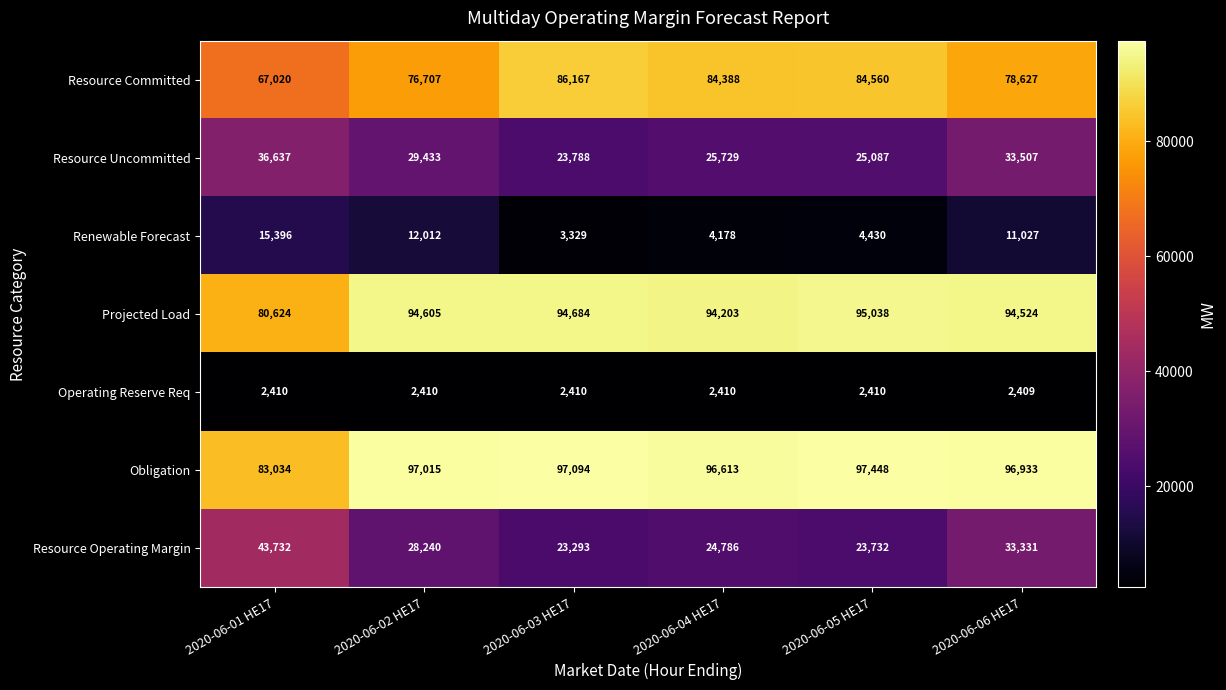

Between 2020-06-02 HE17 and 2020-06-04 HE17, which series saw the biggest shift?

Renewable Forecast